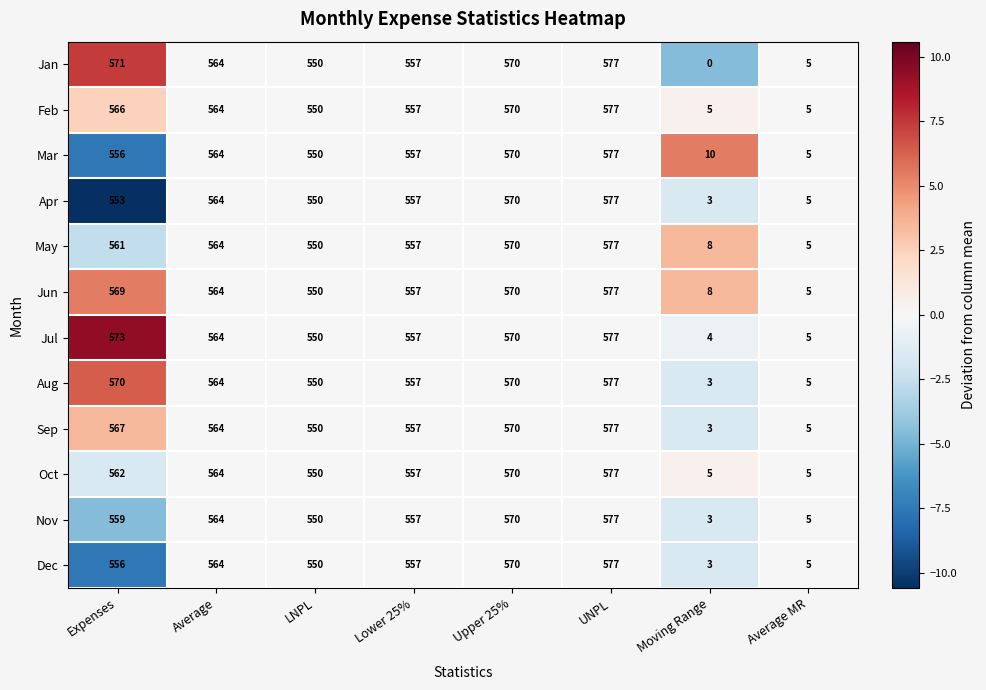

How many data points in May are less than 561?

4